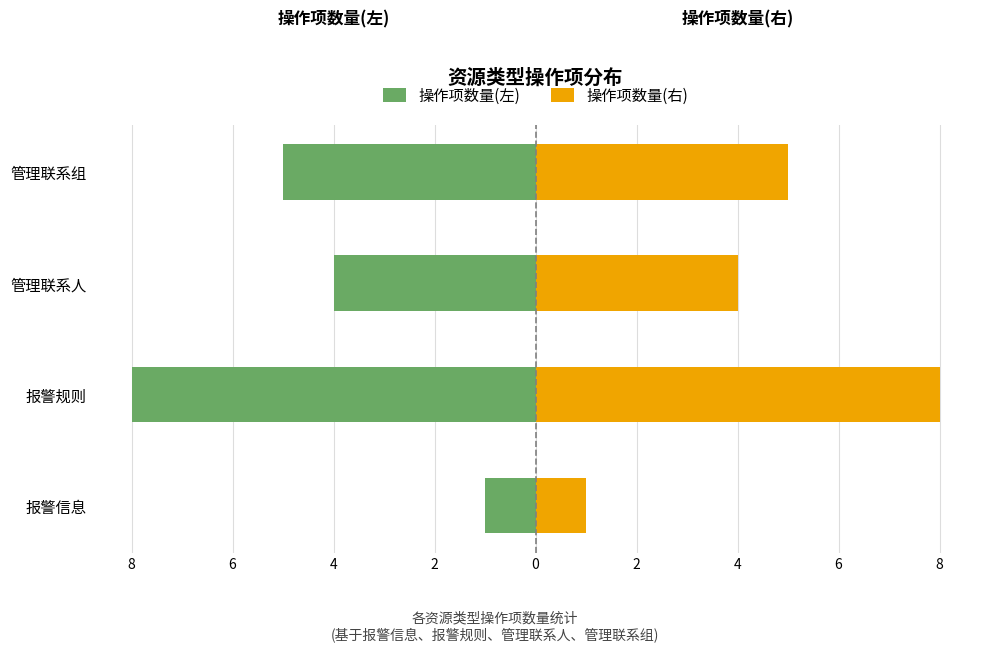

The value of 操作项数量(右) at 4 is 4. True or false?

True